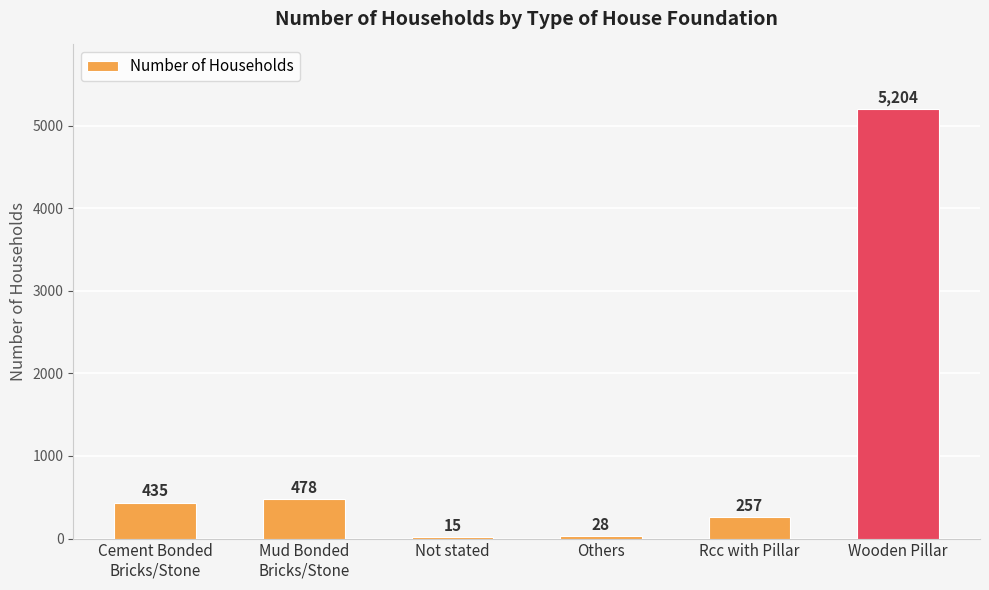

True or false: the data shows 435 at Cement Bonded
Bricks/Stone.

True